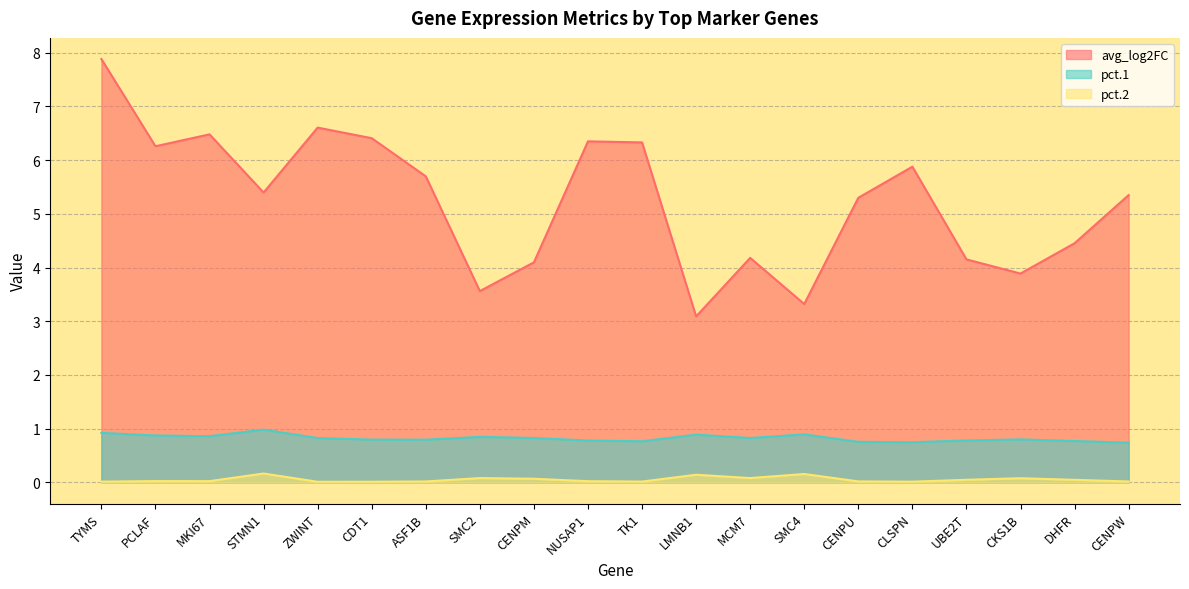

Where is avg_log2FC nearest to the value 5?

CENPU